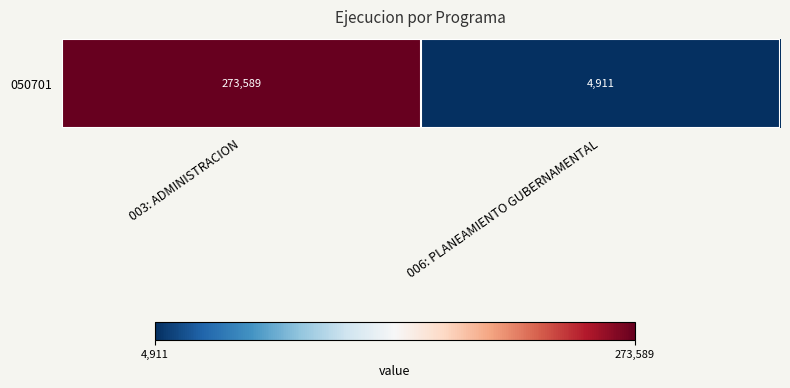

True or false: the data shows 4911 at 006: PLANEAMIENTO GUBERNAMENTAL.

True